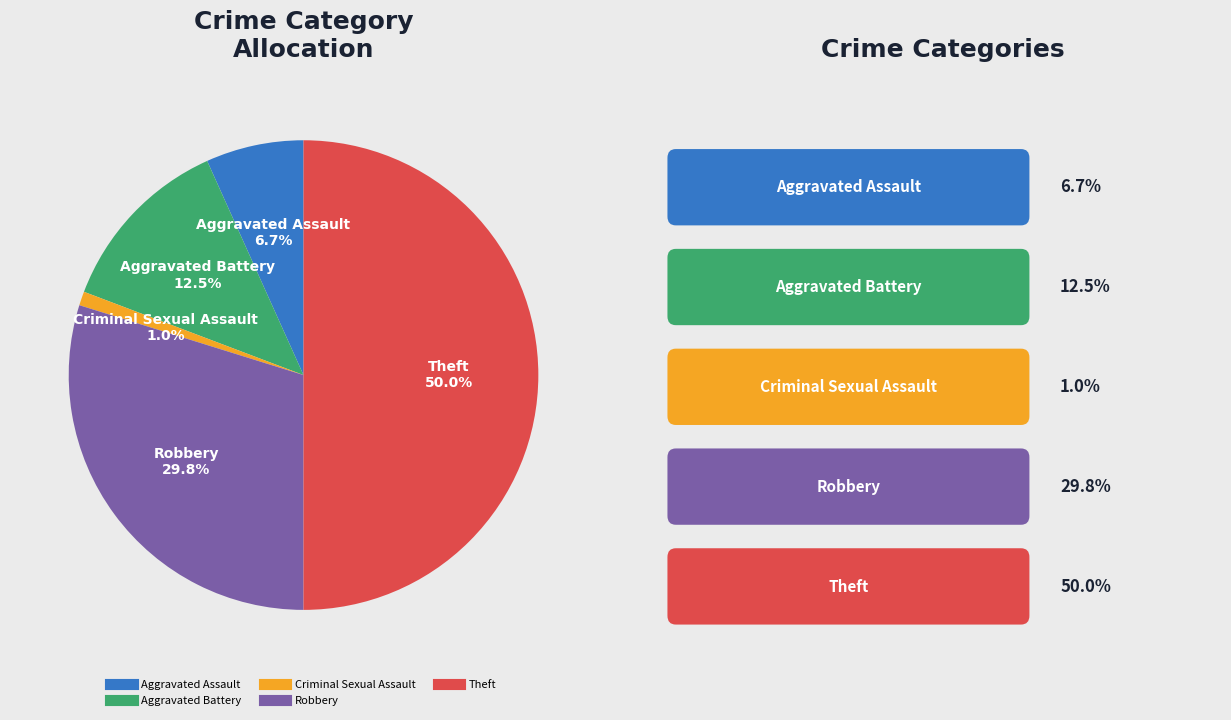

To the nearest percent, what is the average slice percentage?

20%